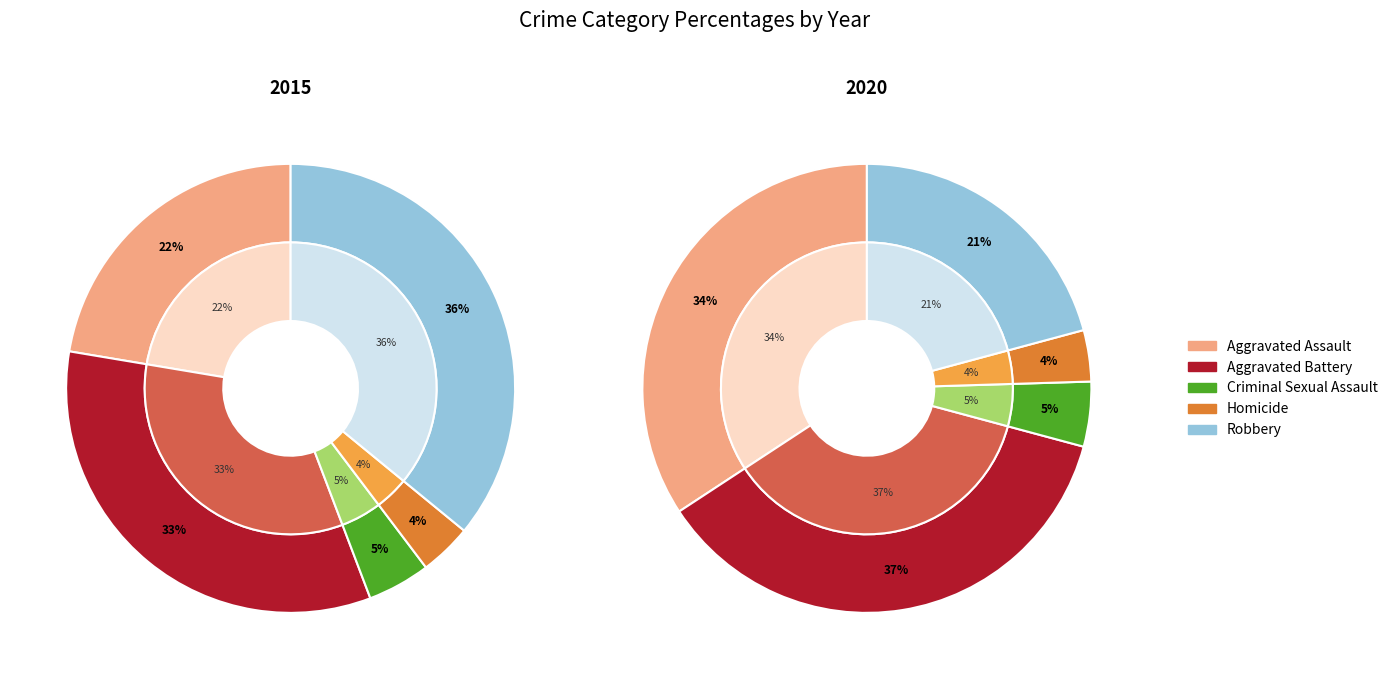

Count the number of slices in the pie.

5